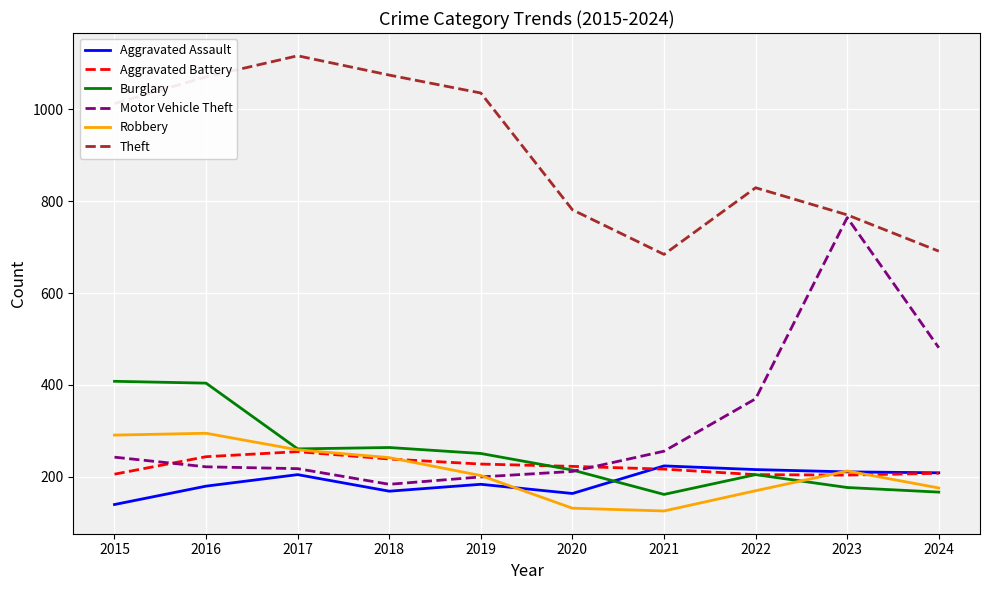

What is the approximate value of Burglary at 2017, to the nearest 50?

250